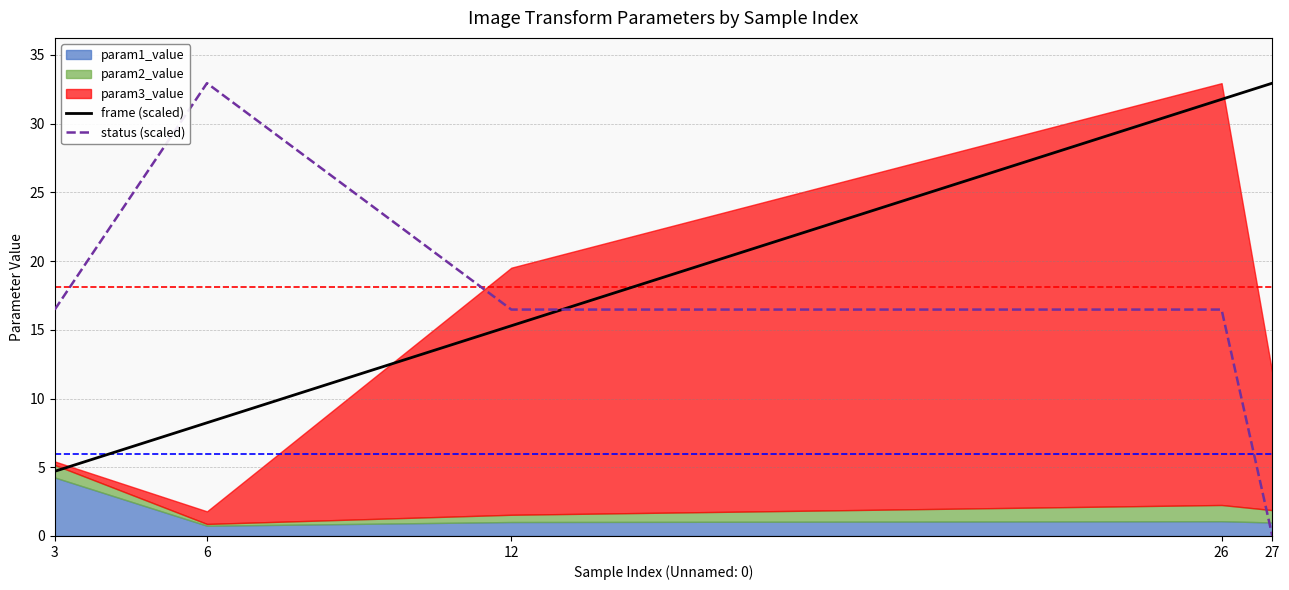

Is it true that frame (scaled) equals 6.7 at 3?

False